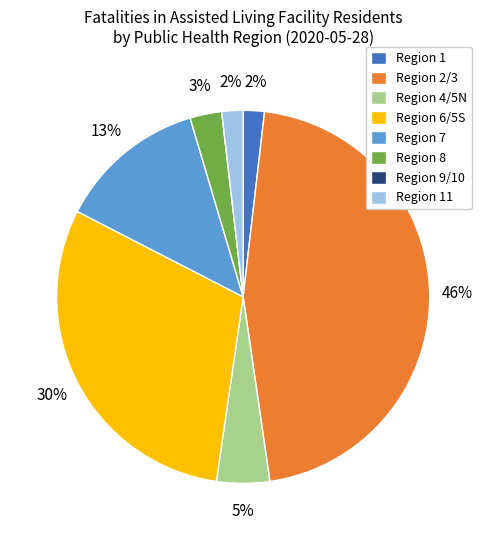

To the nearest percent, what percentage of the pie is Region 8?

3%